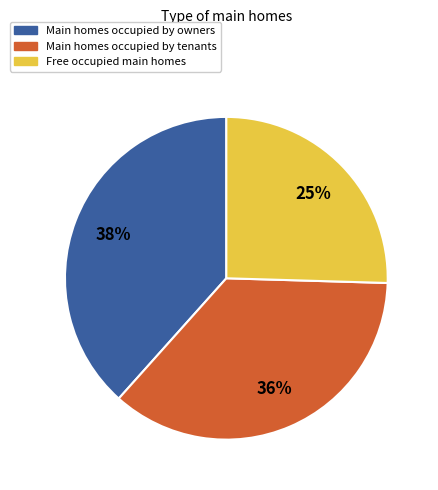

What is the ratio of the value at Main homes occupied by tenants to the value at Free occupied main homes?

1.4